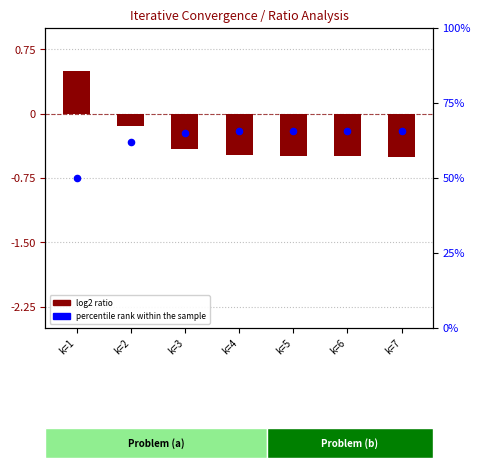

Which series has the largest Y range (max minus min)?

percentile rank within the sample